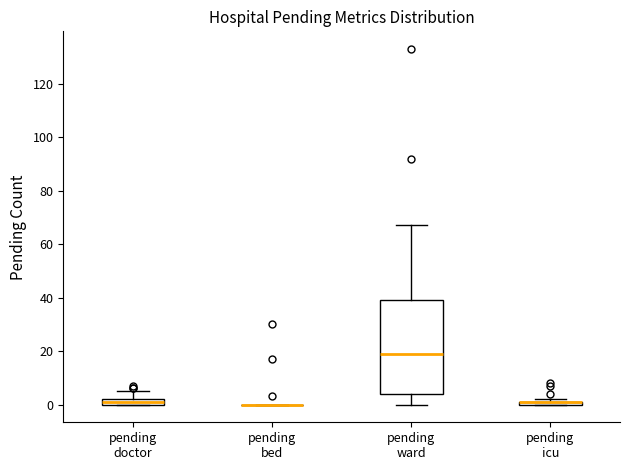

Where does the median line of the box for pending ward sit on the y-axis? The values are not printed on the chart, so give them approximately, as read against the axis.

20